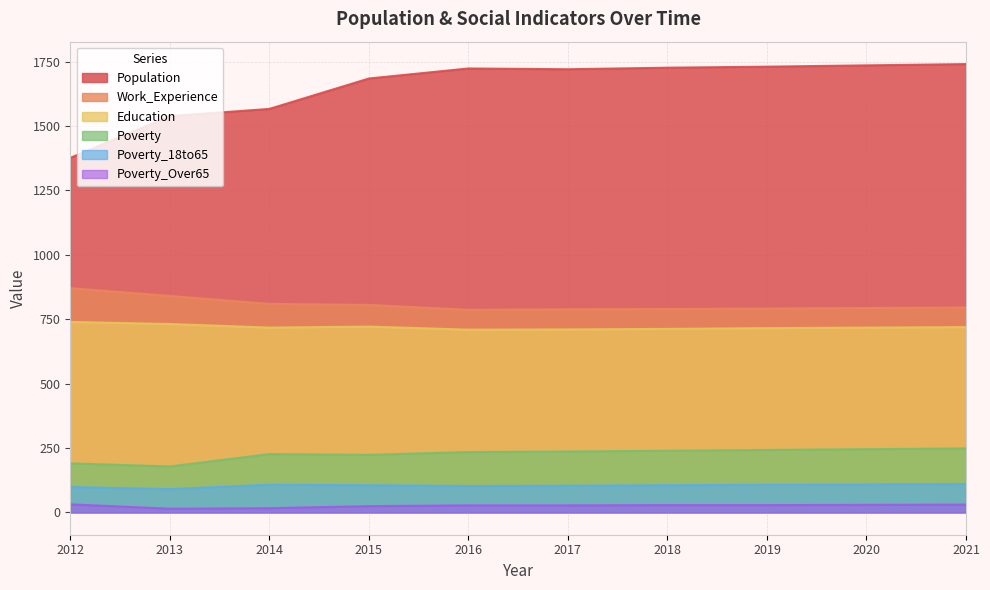

How many lines are shown in the chart?

6